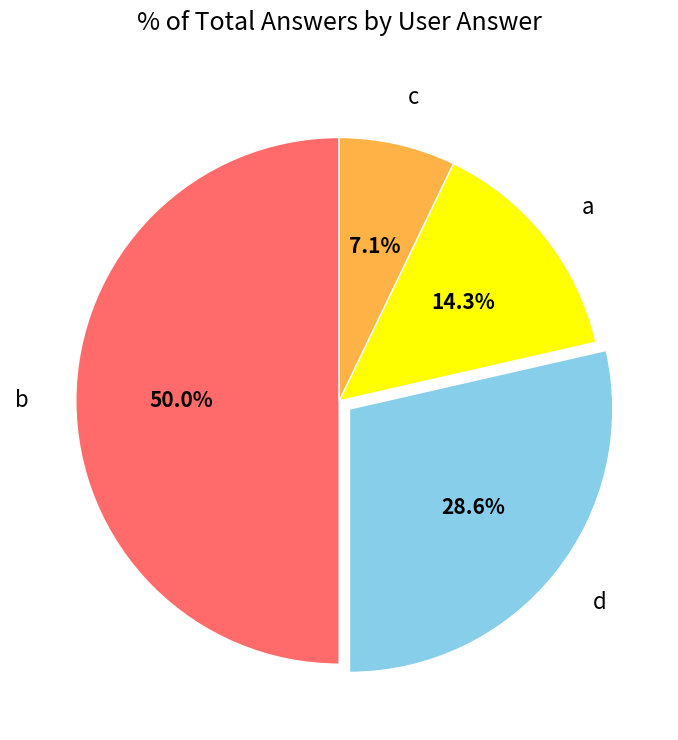

To the nearest percent, what percentage of the pie is c?

7%